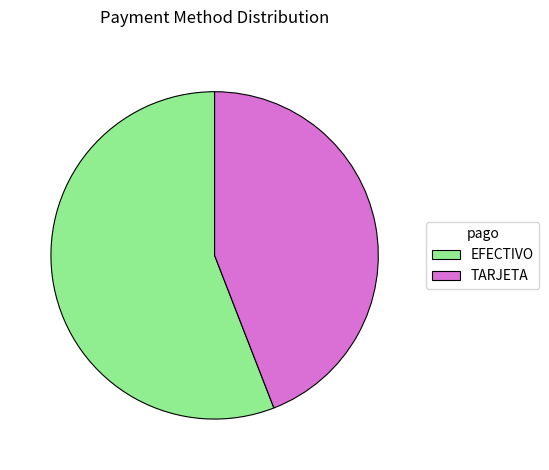

Combined, do EFECTIVO and TARJETA account for over 50%?

Yes